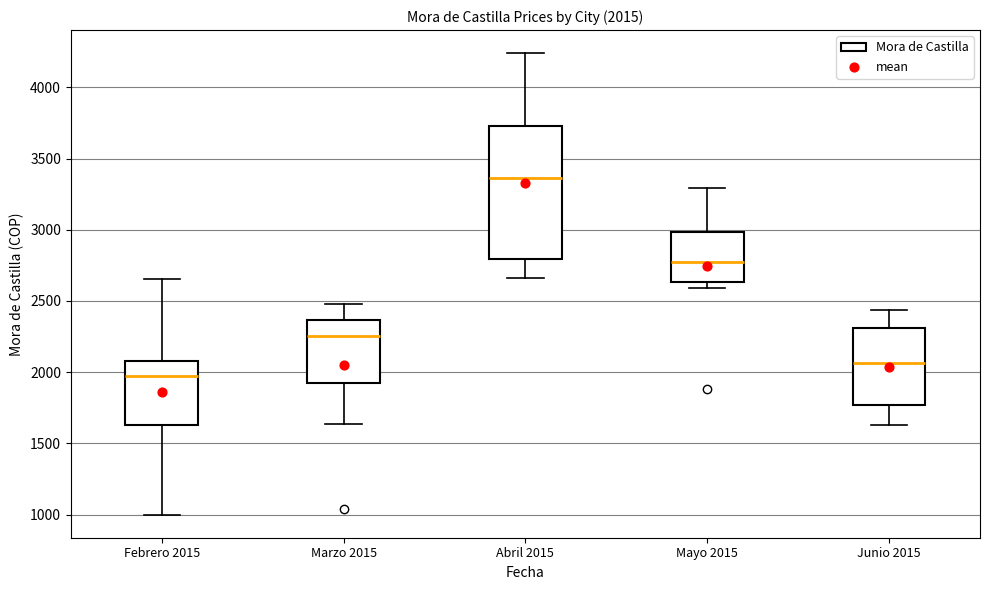

Which box has the lowest median line?

Febrero 2015